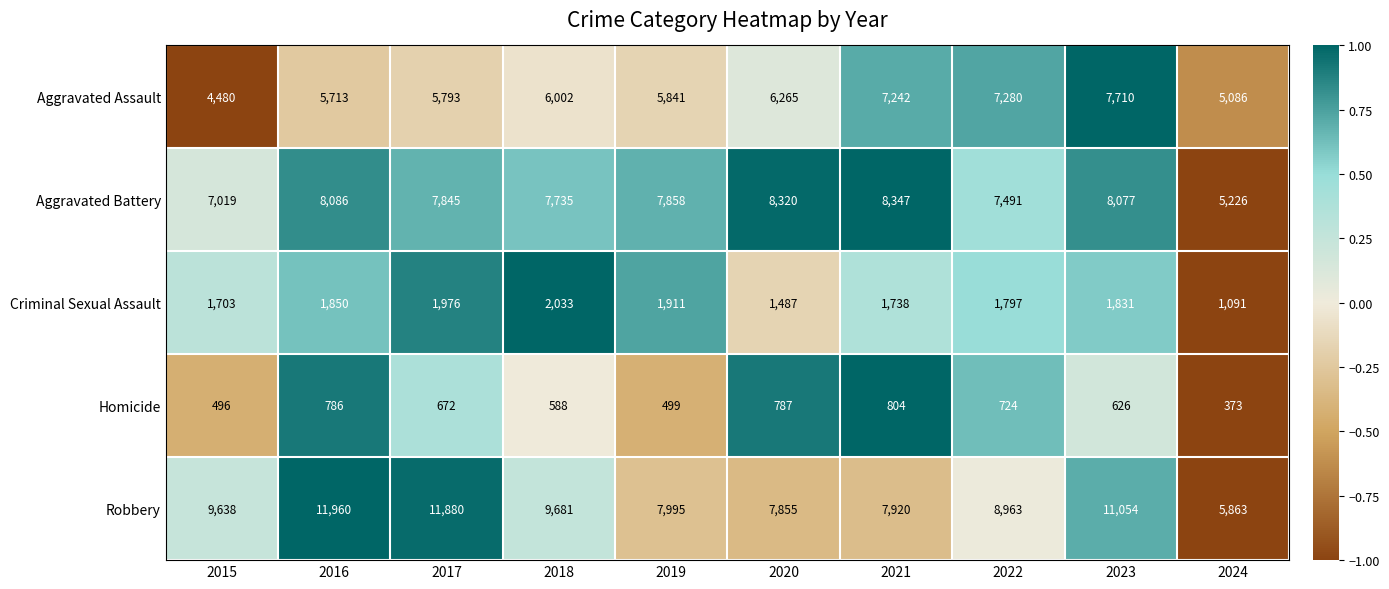

Which series has the widest spread of values?

Robbery